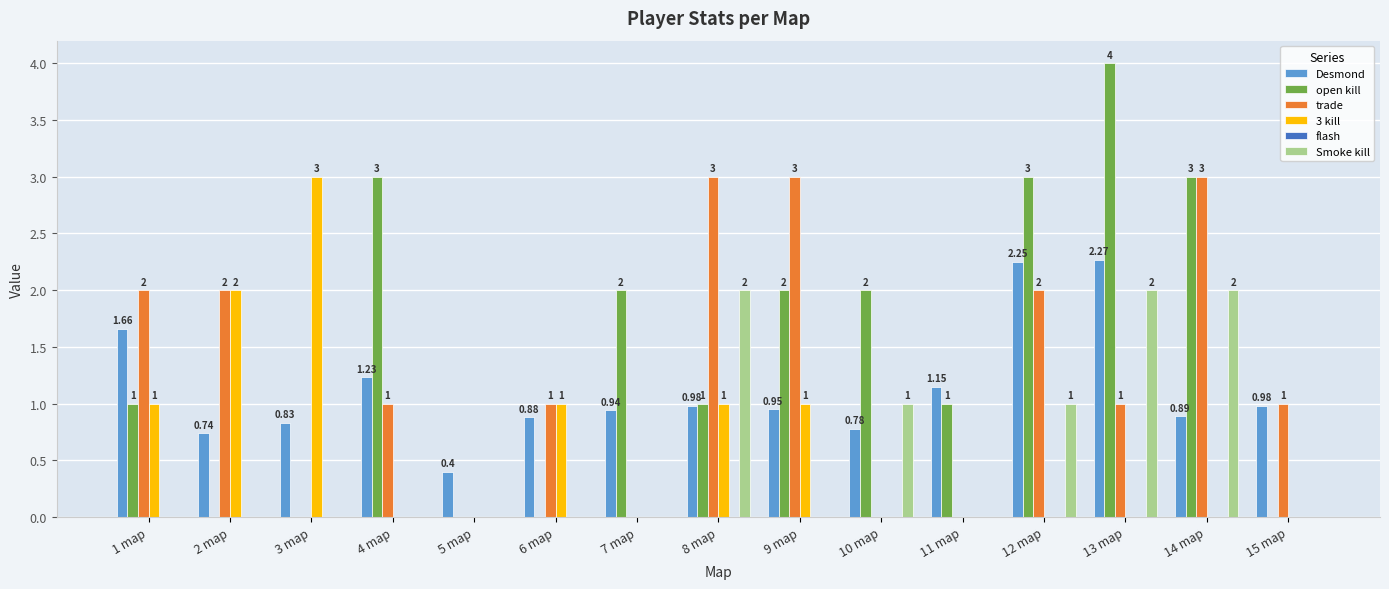

What is the maximum value for Smoke kill?

2.0